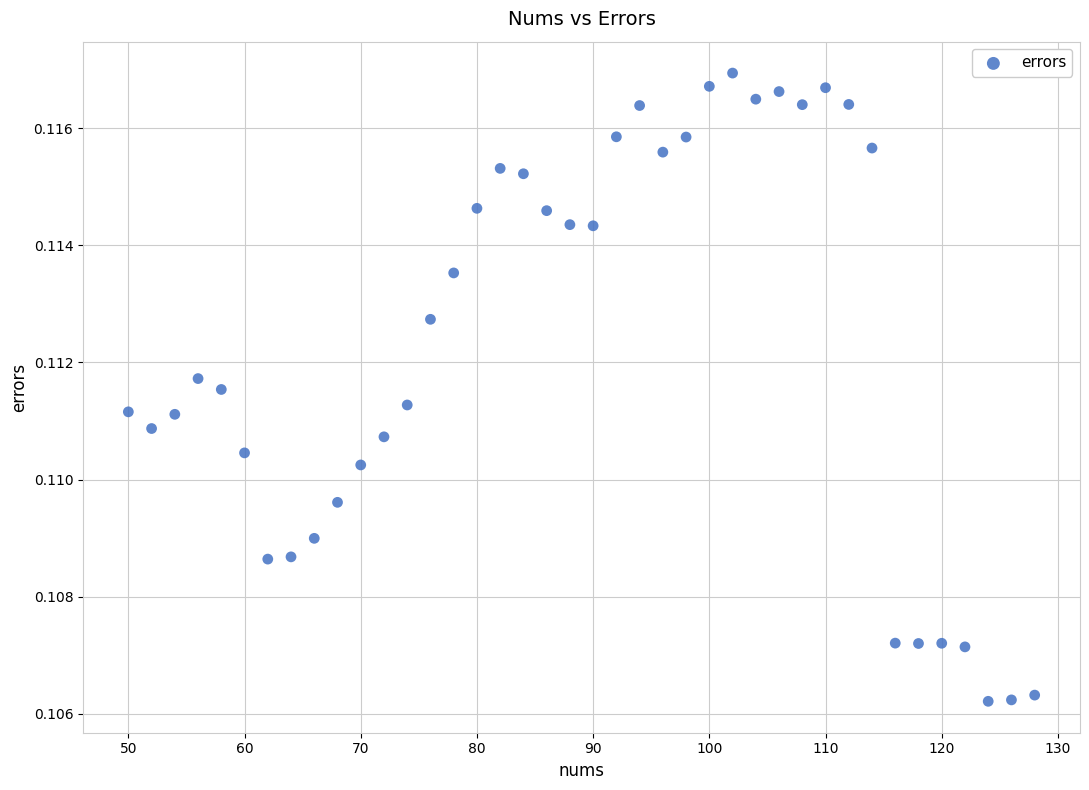

What is the range of X values (max minus min)?

78.0